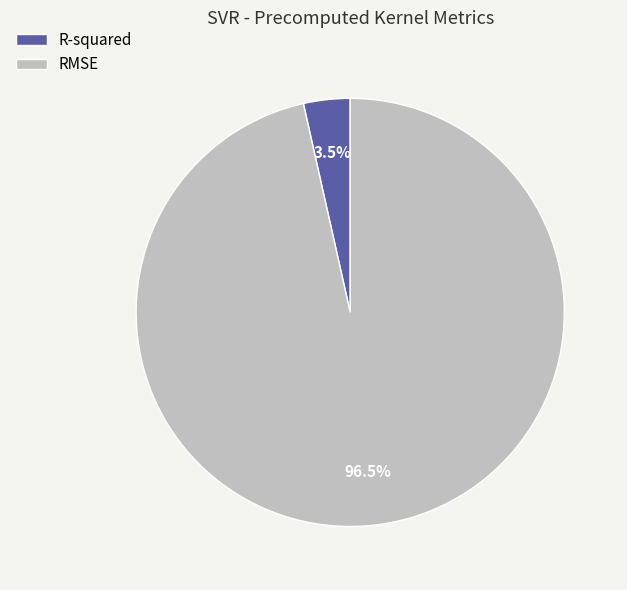

Does RMSE account for over 50% of the chart?

Yes